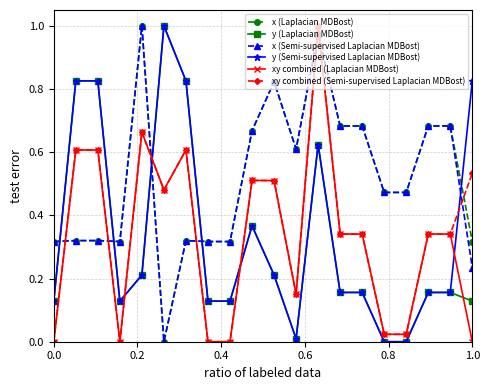

True or false: xy combined (Laplacian MDBost) and x (Semi-supervised Laplacian MDBost) cross at least once.

True